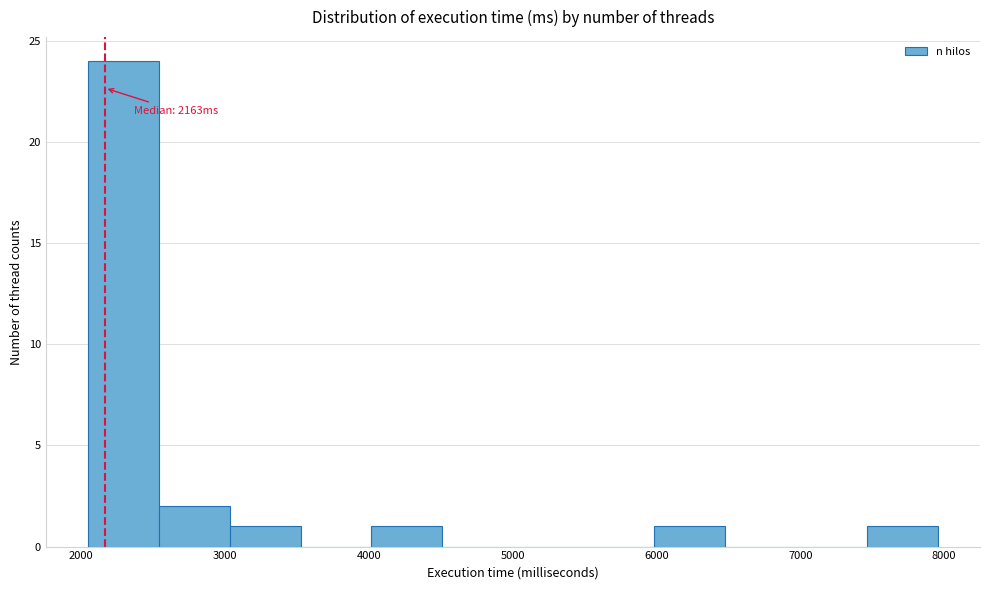

Over which range of the x-axis is the bar tallest?

2000 to 2500